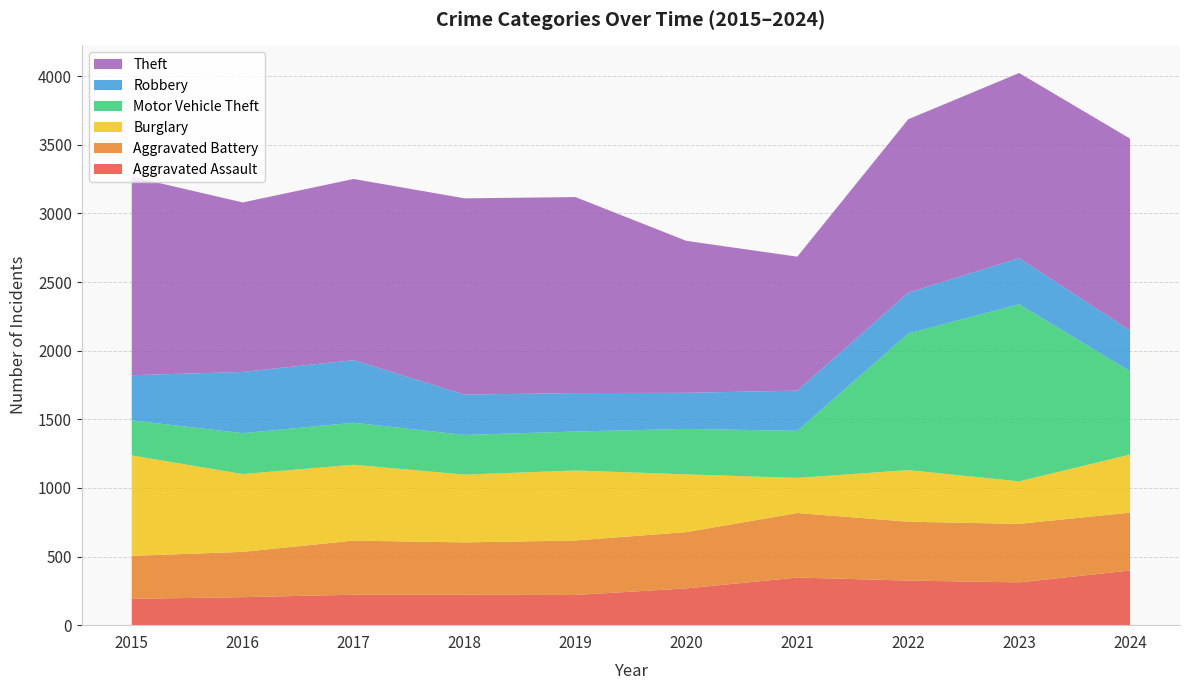

Reading left to right, extract all data points from this chart.

Aggravated Assault: 2015=192	2016=204	2017=222	2018=222	2019=220	2020=268	2021=347	2022=325	2023=312	2024=398
Aggravated Battery: 2015=313	2016=330	2017=394	2018=381	2019=397	2020=410	2021=470	2022=429	2023=426	2024=422
Burglary: 2015=732	2016=567	2017=553	2018=494	2019=510	2020=421	2021=256	2022=376	2023=310	2024=423
Motor Vehicle Theft: 2015=255	2016=298	2017=306	2018=289	2019=284	2020=331	2021=343	2022=995	2023=1290	2024=607
Robbery: 2015=329	2016=446	2017=456	2018=294	2019=280	2020=263	2021=293	2022=298	2023=336	2024=297
Theft: 2015=1447	2016=1235	2017=1320	2018=1430	2019=1428	2020=1107	2021=976	2022=1263	2023=1349	2024=1398